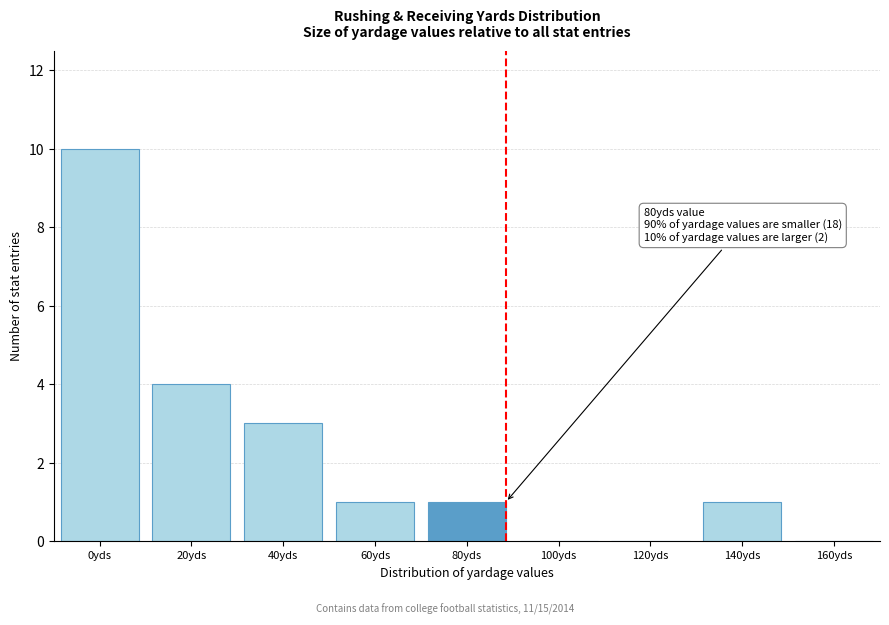

Reading left to right, what are all the values shown in this chart?

0yds=10	20yds=4	40yds=3	60yds=1	80yds=1	100yds=0	120yds=0	140yds=1	160yds=0